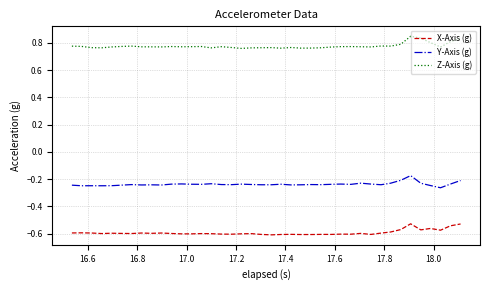

List the series in order of their peak value, highest first.

Z-Axis (g), Y-Axis (g), X-Axis (g)